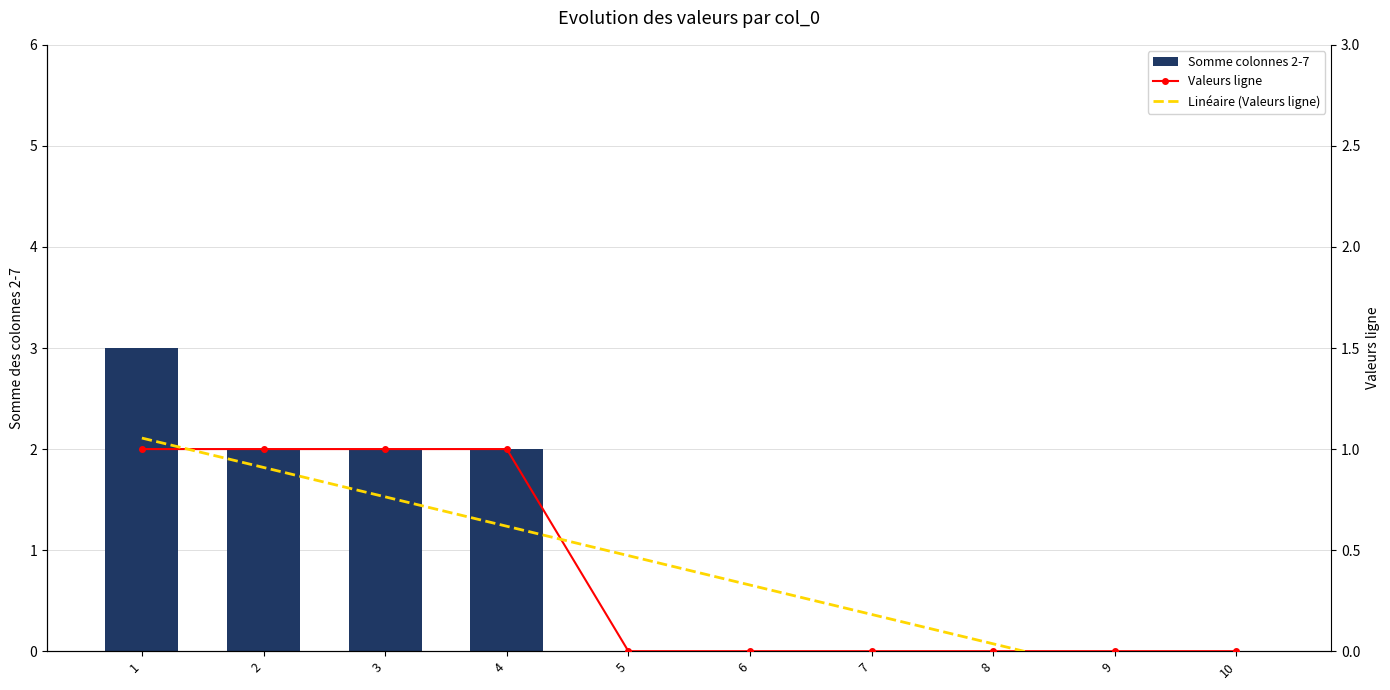

Reading right to left, what are all the values shown in this chart?

Somme colonnes 2-7: 10=0.0	9=0.0	8=0.0	7=0.0	6=0.0	5=0.0	4=2.0	3=2.0	2=2.0	1=3.0
Valeurs ligne: 10=0.0	9=0.0	8=0.0	7=0.0	6=0.0	5=0.0	4=1.0	3=1.0	2=1.0	1=1.0
Linéaire (Valeurs ligne): 10=-0.3	9=-0.1	8=0.0	7=0.2	6=0.3	5=0.5	4=0.6	3=0.8	2=0.9	1=1.1